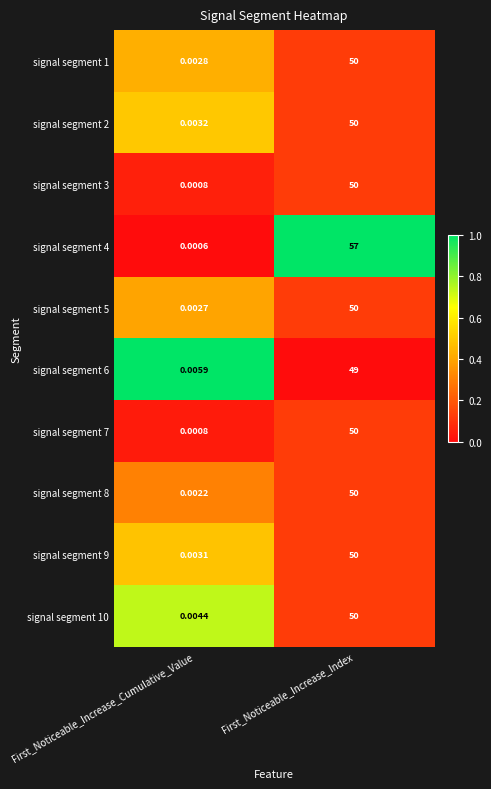

At which category does the chart reach its peak across all series?

First_Noticeable_Increase_Index